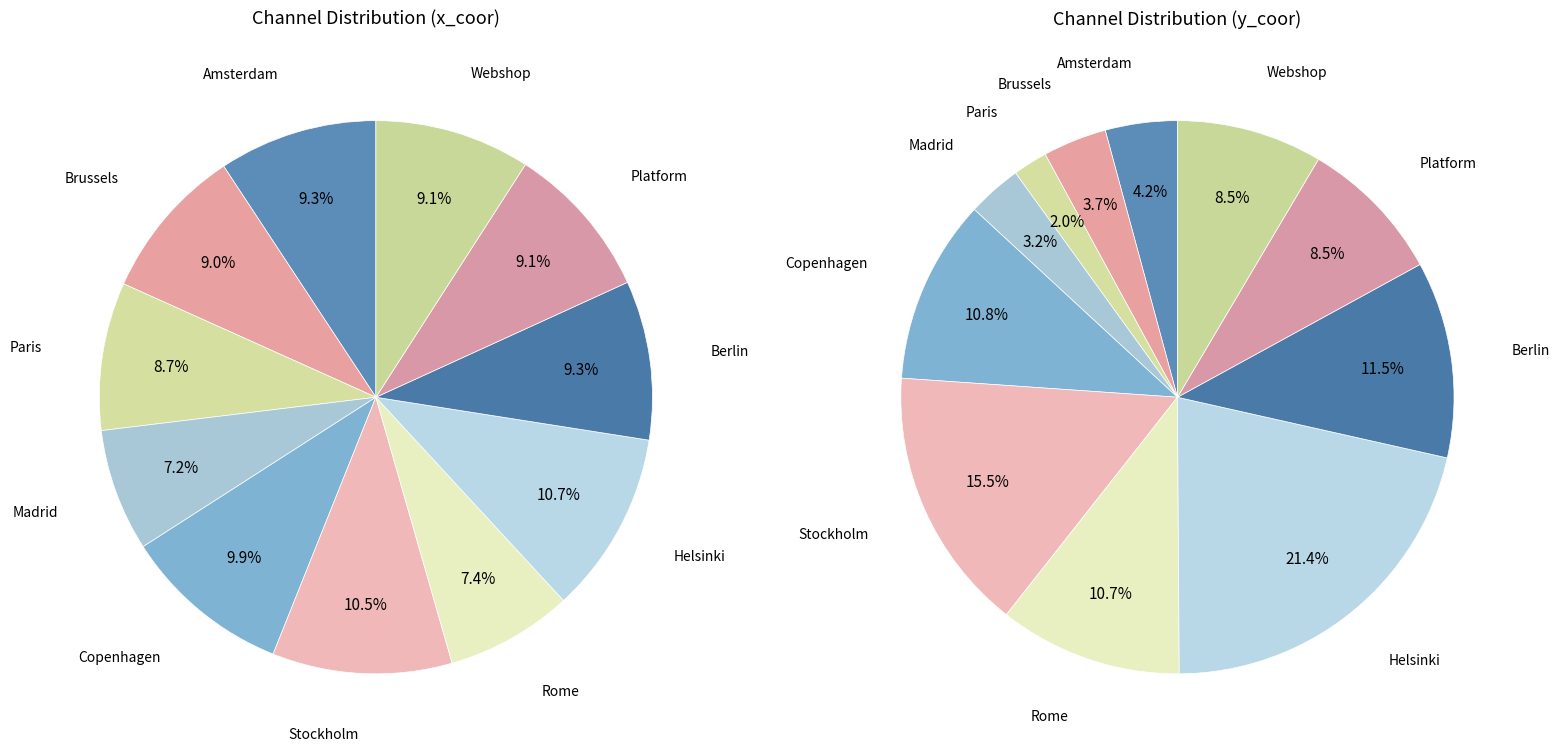

True or false: Stockholm accounts for 11% of the total.

True